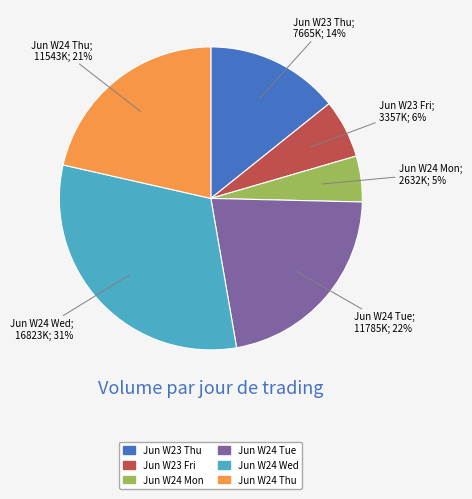

To the nearest percent, what portion does Jun W24 Wed represent?

31%